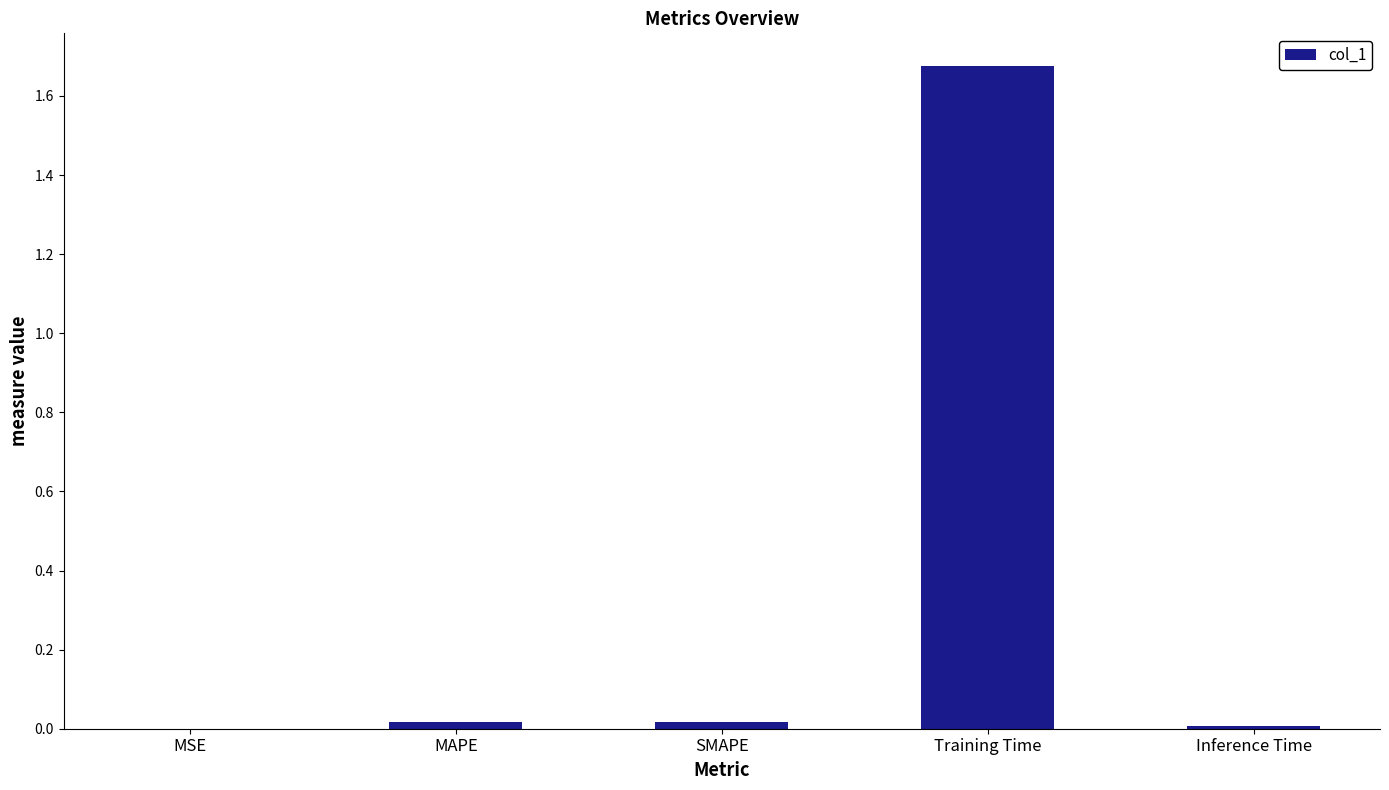

Which category has the highest value across all series?

Training Time